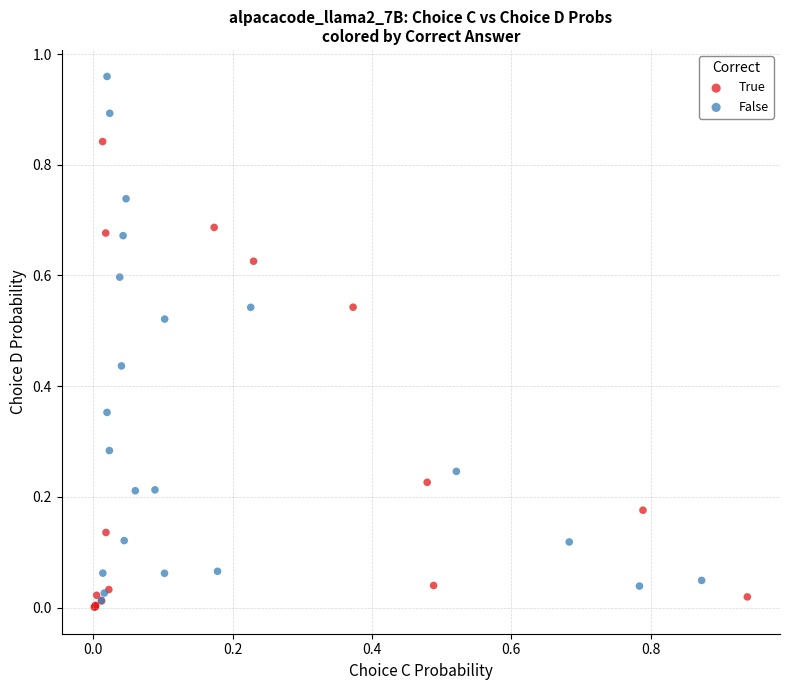

Which series has the widest spread of Y values?

False